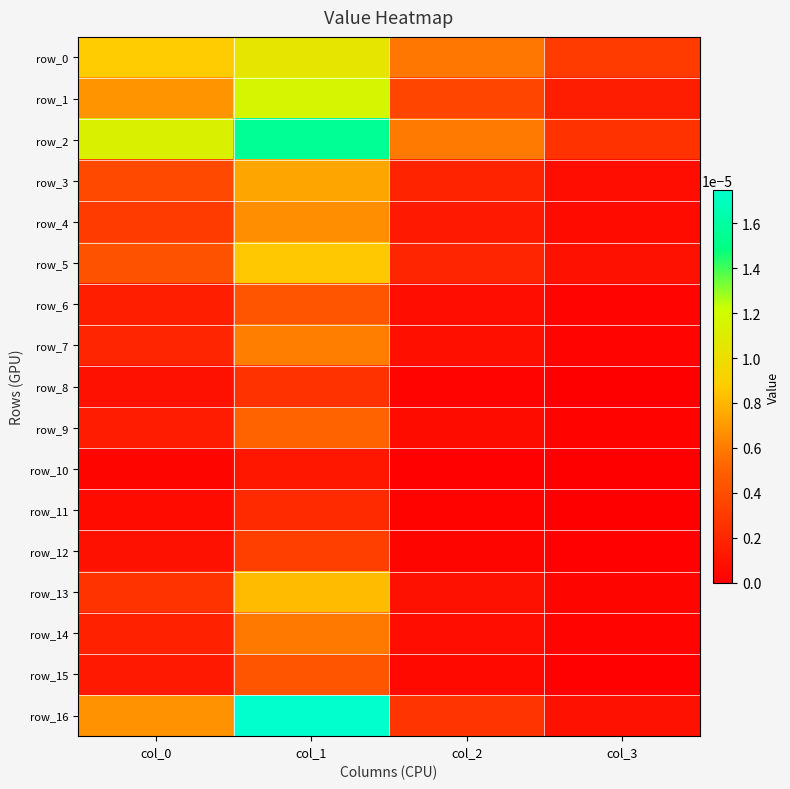

At which category is the sum across all series the highest?

col_1